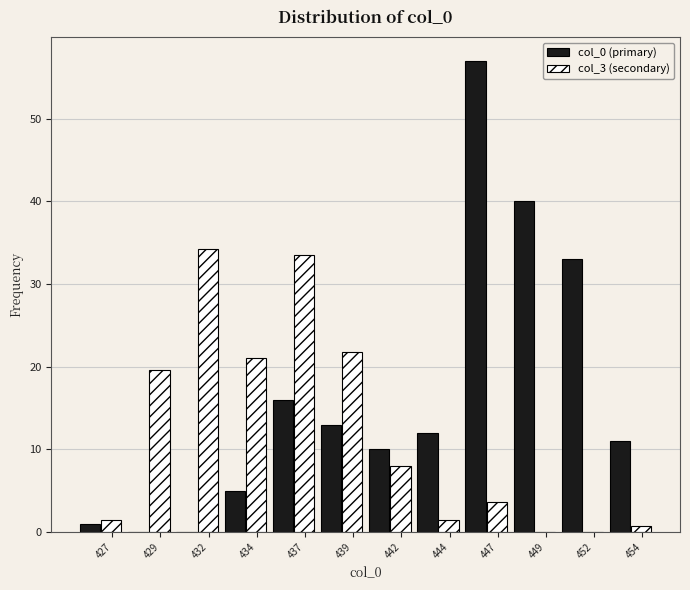

What is the greatest value displayed?

57.0